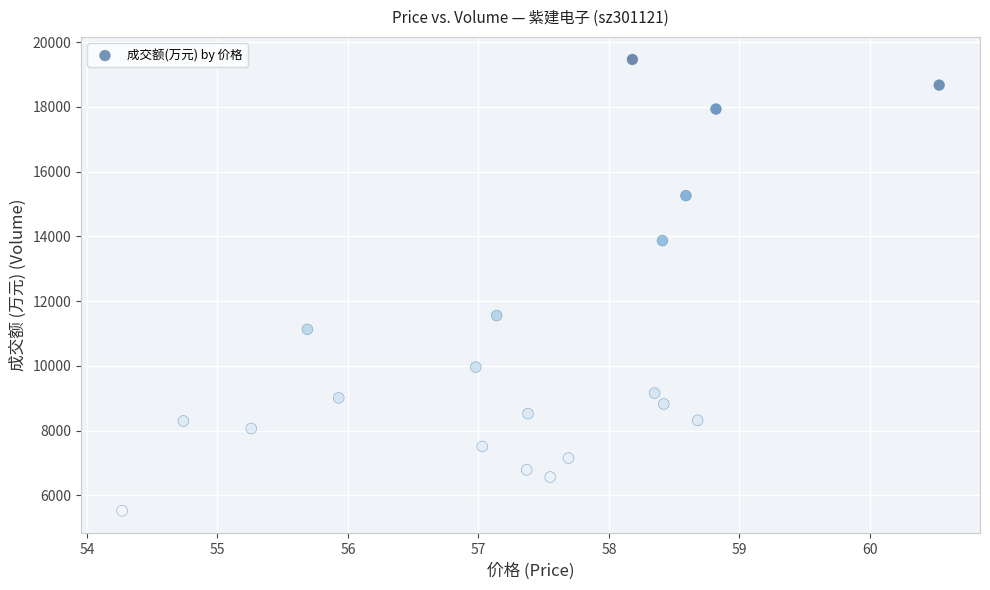

What is the range of Y values (max minus min)?

13938